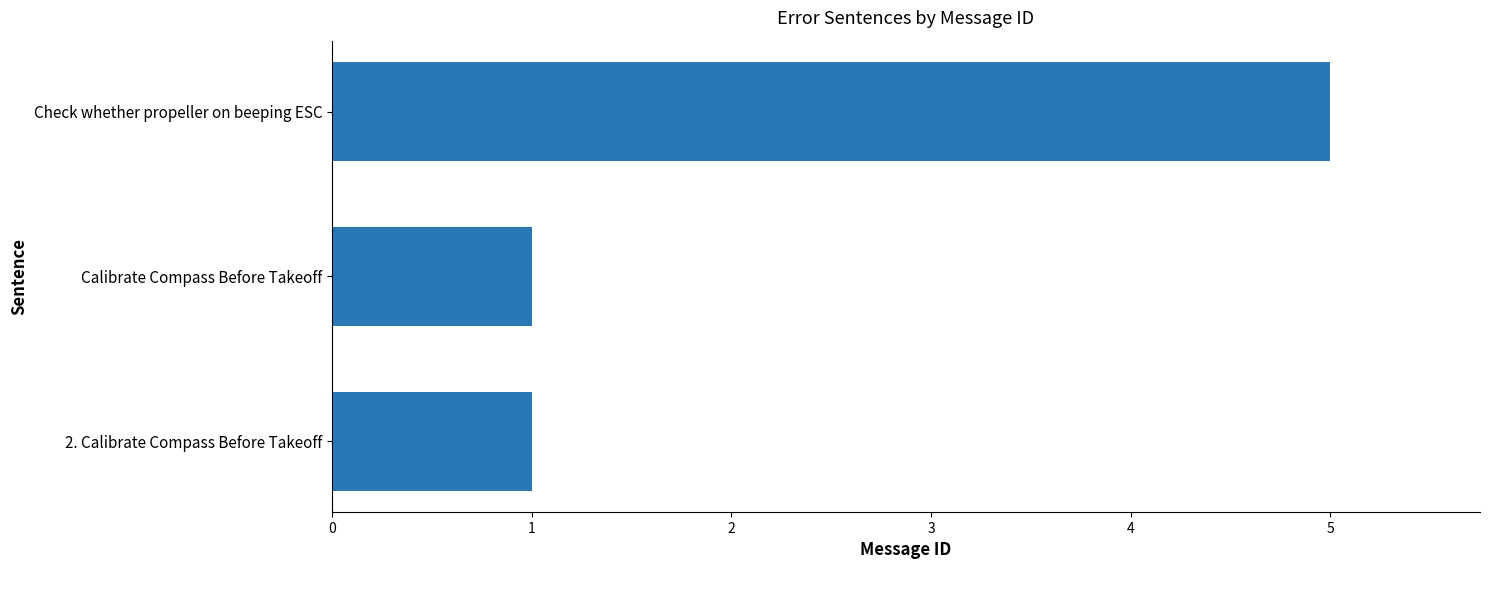

What value does the data have at Check whether propeller on beeping ESC?

5